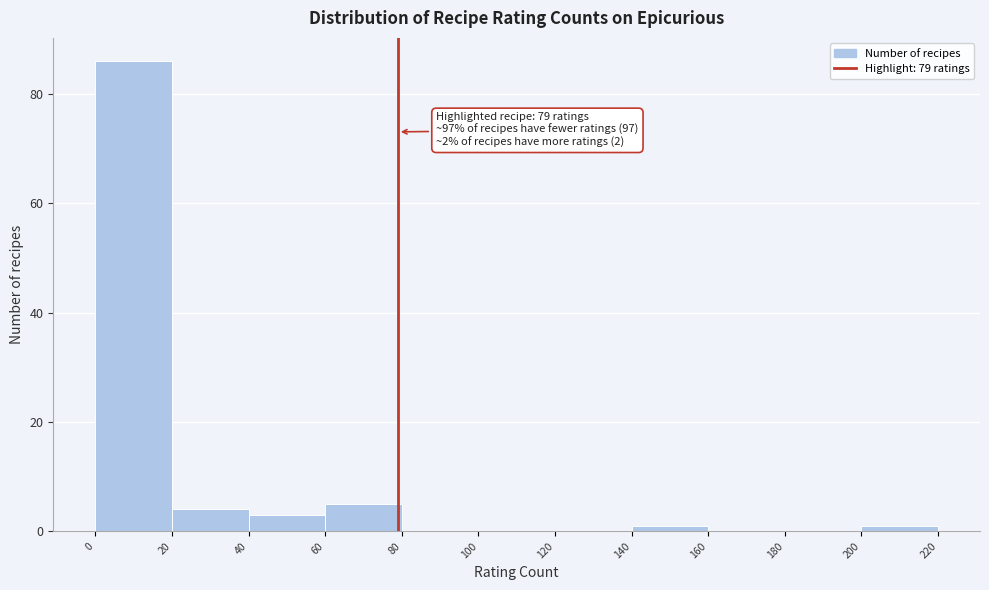

Over which range of the x-axis is the bar tallest?

0 to 20